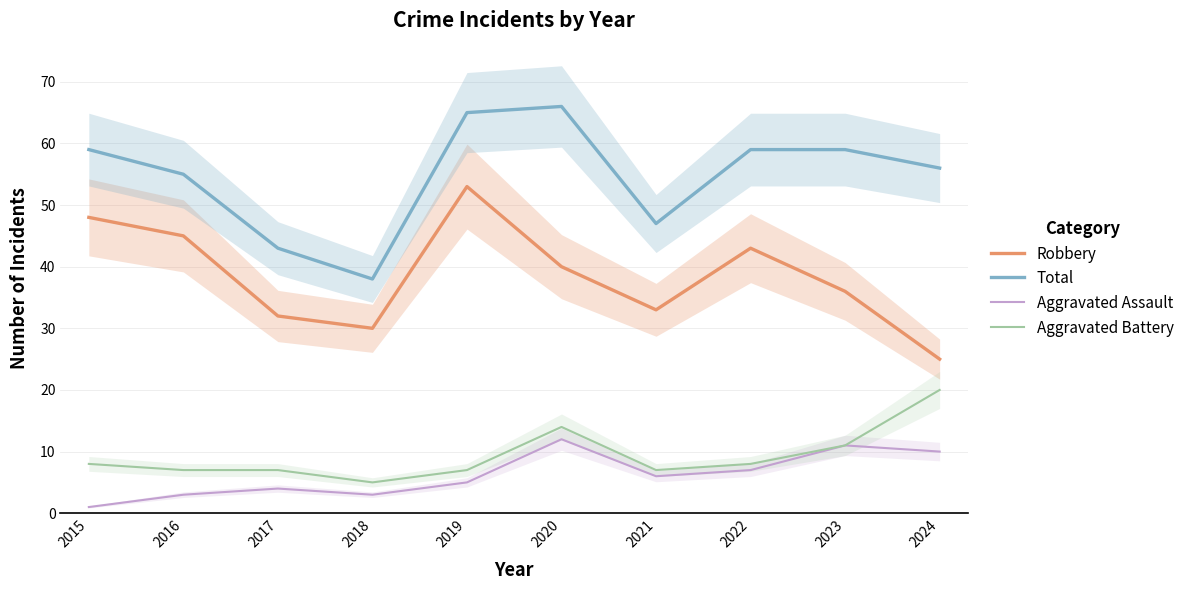

What is the value of the Aggravated Assault point at the 9th from the left?

11